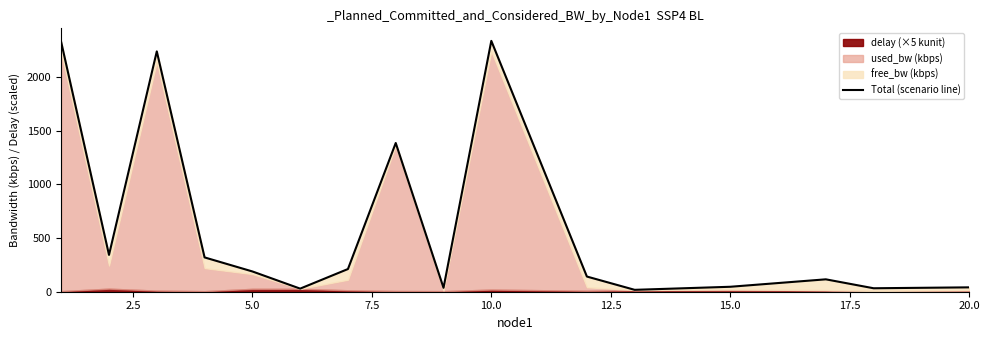

How many lines are shown in the chart?

1